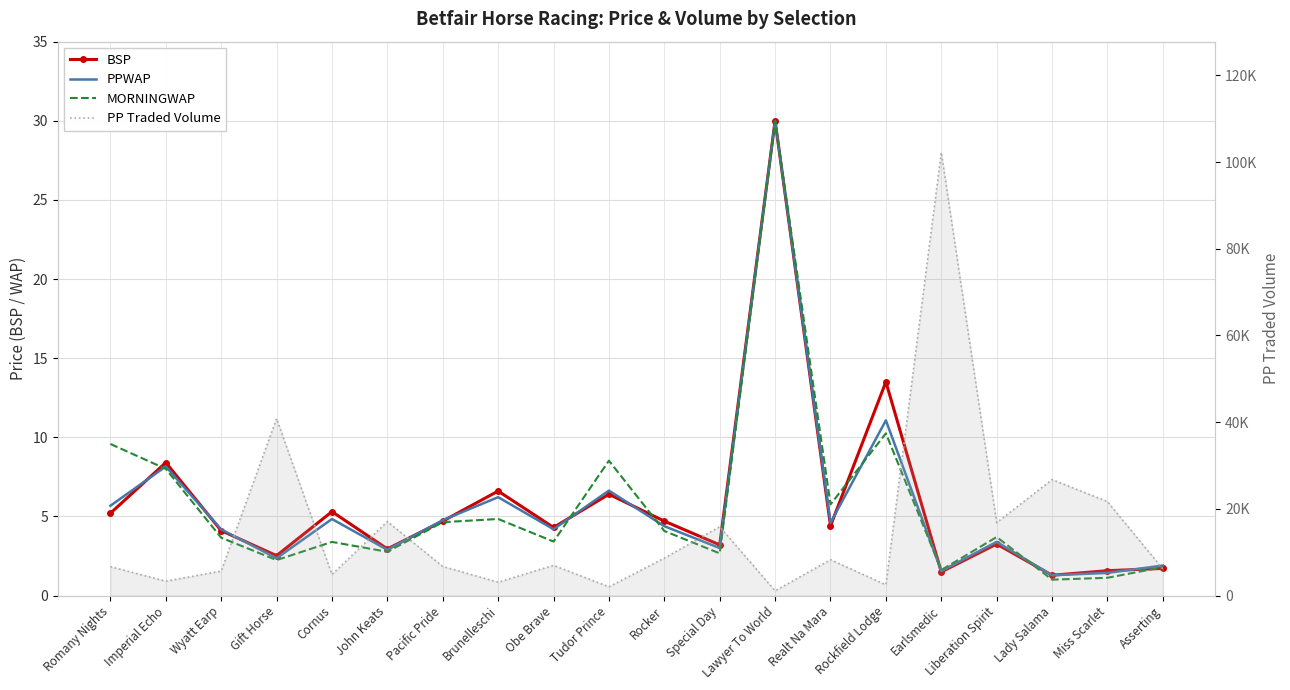

True or false: PPWAP has more than 0 points higher than both neighbors.

True